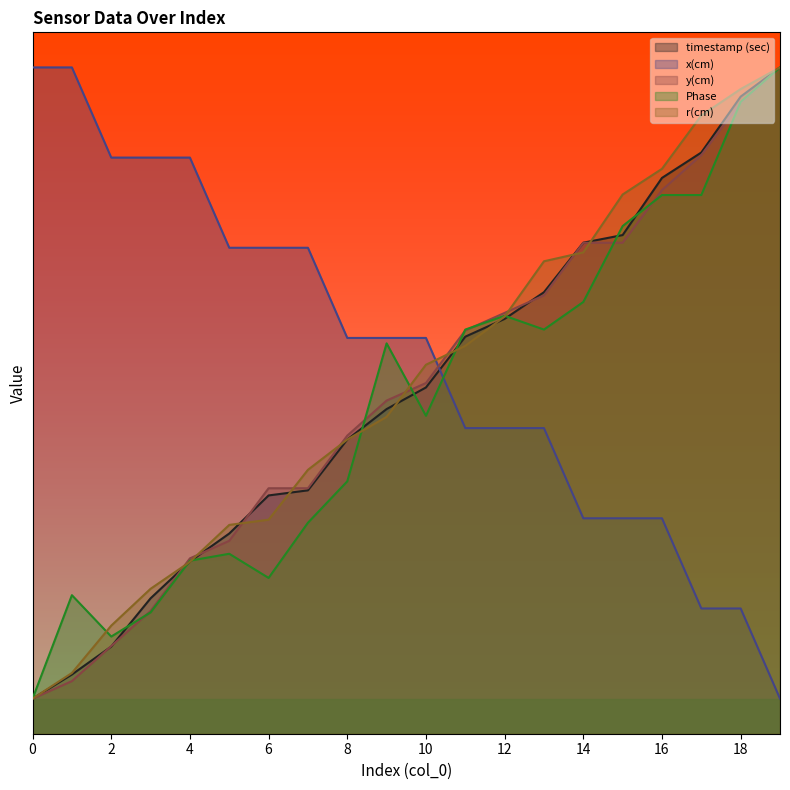

Reading left to right, transcribe all the data shown in this chart.

timestamp (sec): 0=0.5	1=0.8	2=1.2	3=1.9	4=2.5	5=2.9	6=3.4	7=3.5	8=4.2	9=4.6	10=4.9	11=5.7	12=5.9	13=6.3	14=7.0	15=7.1	16=7.9	17=8.3	18=9.1	19=9.5
x(cm): 0=9.5	1=9.5	2=8.2	3=8.2	4=8.2	5=6.9	6=6.9	7=6.9	8=5.6	9=5.6	10=5.6	11=4.4	12=4.4	13=4.4	14=3.1	15=3.1	16=3.1	17=1.8	18=1.8	19=0.5
y(cm): 0=0.5	1=0.8	2=1.3	3=1.8	4=2.5	5=2.8	6=3.5	7=3.5	8=4.3	9=4.7	10=5.0	11=5.7	12=6.0	13=6.2	14=7.0	15=7.0	16=7.7	17=8.2	18=9.0	19=9.5
Phase: 0=0.5	1=2.0	2=1.4	3=1.7	4=2.5	5=2.6	6=2.2	7=3.0	8=3.6	9=5.6	10=4.5	11=5.8	12=6.0	13=5.8	14=6.2	15=7.2	16=7.7	17=7.7	18=9.0	19=9.5
r(cm): 0=0.5	1=0.9	2=1.5	3=2.1	4=2.5	5=3.0	6=3.1	7=3.8	8=4.2	9=4.5	10=5.3	11=5.5	12=5.9	13=6.7	14=6.9	15=7.7	16=8.1	17=8.8	18=9.2	19=9.5